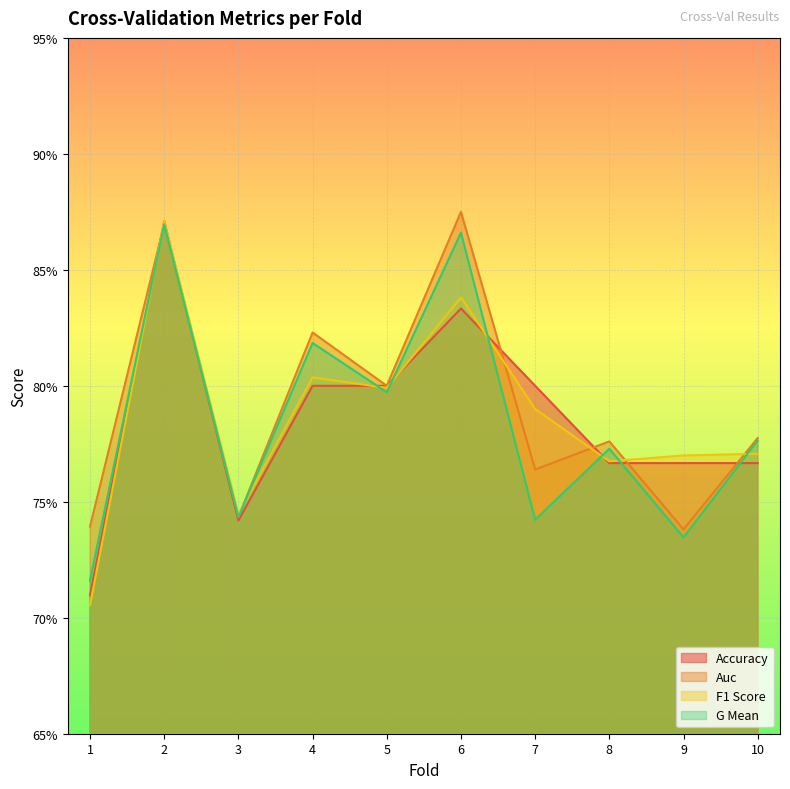

Reading left to right, list all the values displayed in this chart.

accuracy: 1=0.7	2=0.9	3=0.7	4=0.8	5=0.8	6=0.8	7=0.8	8=0.8	9=0.8	10=0.8
auc: 1=0.7	2=0.9	3=0.7	4=0.8	5=0.8	6=0.9	7=0.8	8=0.8	9=0.7	10=0.8
f1_score: 1=0.7	2=0.9	3=0.7	4=0.8	5=0.8	6=0.8	7=0.8	8=0.8	9=0.8	10=0.8
g_mean: 1=0.7	2=0.9	3=0.7	4=0.8	5=0.8	6=0.9	7=0.7	8=0.8	9=0.7	10=0.8